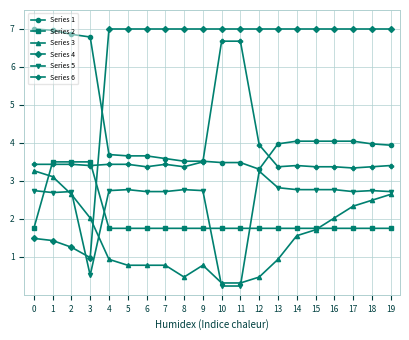

How many categories are shown in the chart?

20